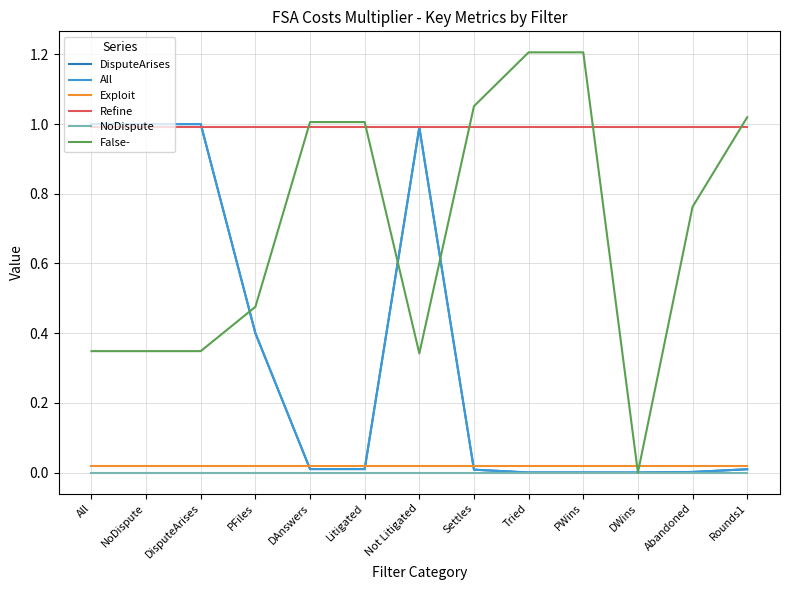

What is the sum of the DisputeArises values at DisputeArises and PFiles?

1.4